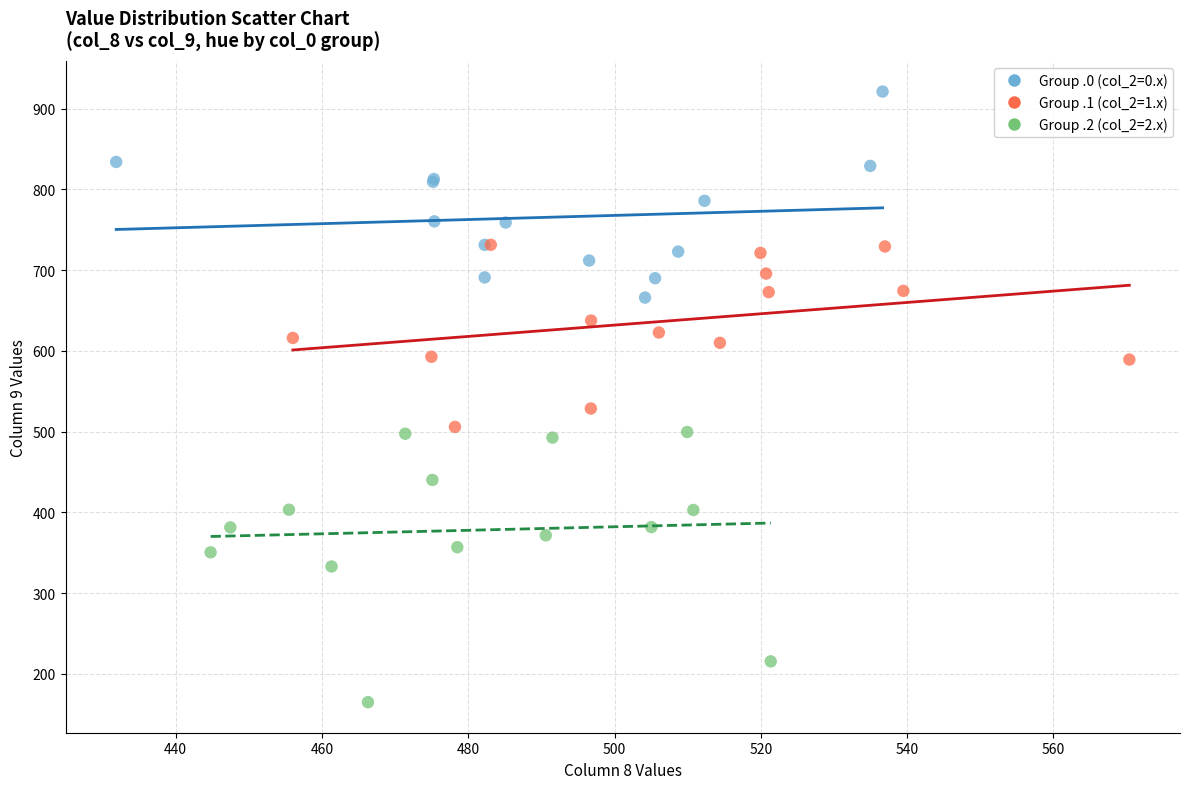

Which series contains the highest Y value?

Group .0 (col_2=0.x)